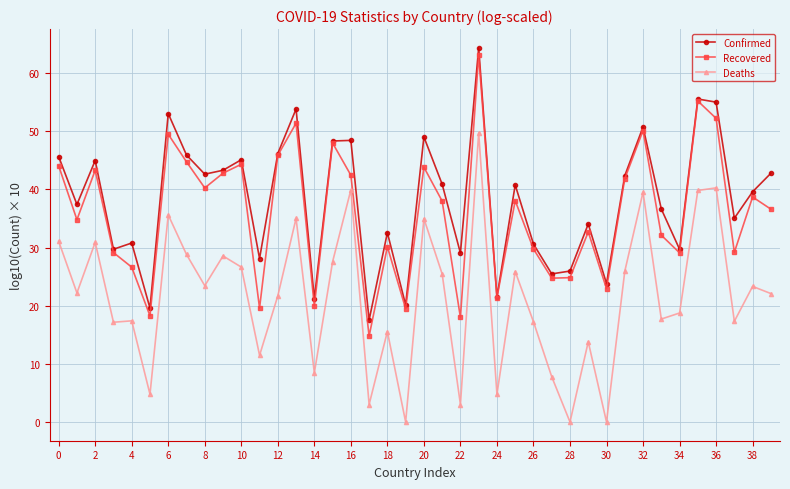

What is the minimum value for Confirmed?

17.6